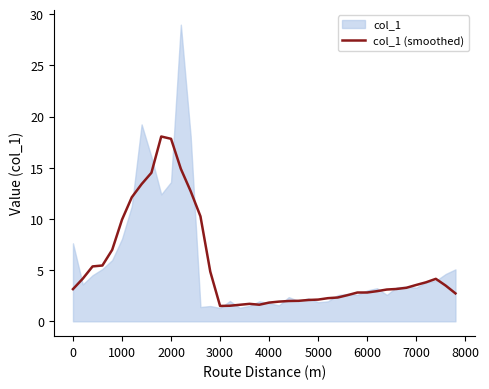

What is the minimum value for col_1 (smoothed)?

1.5